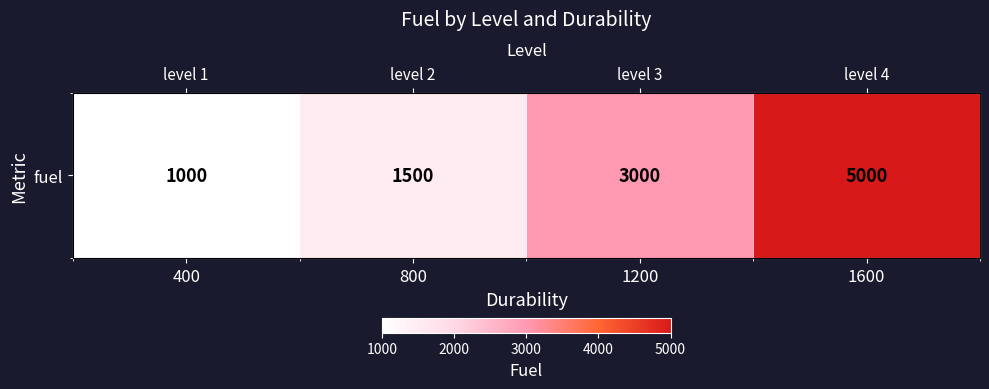

Approximately how many times larger is the value at 800 compared to 1200?

0.5